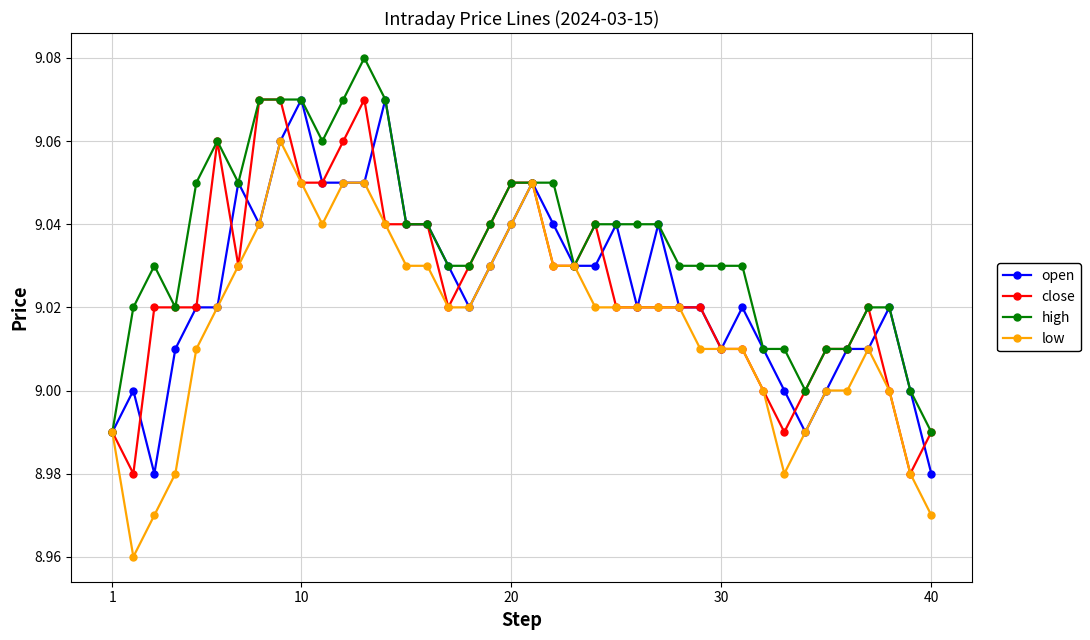

At how many categories does at least one series exceed 8?

40